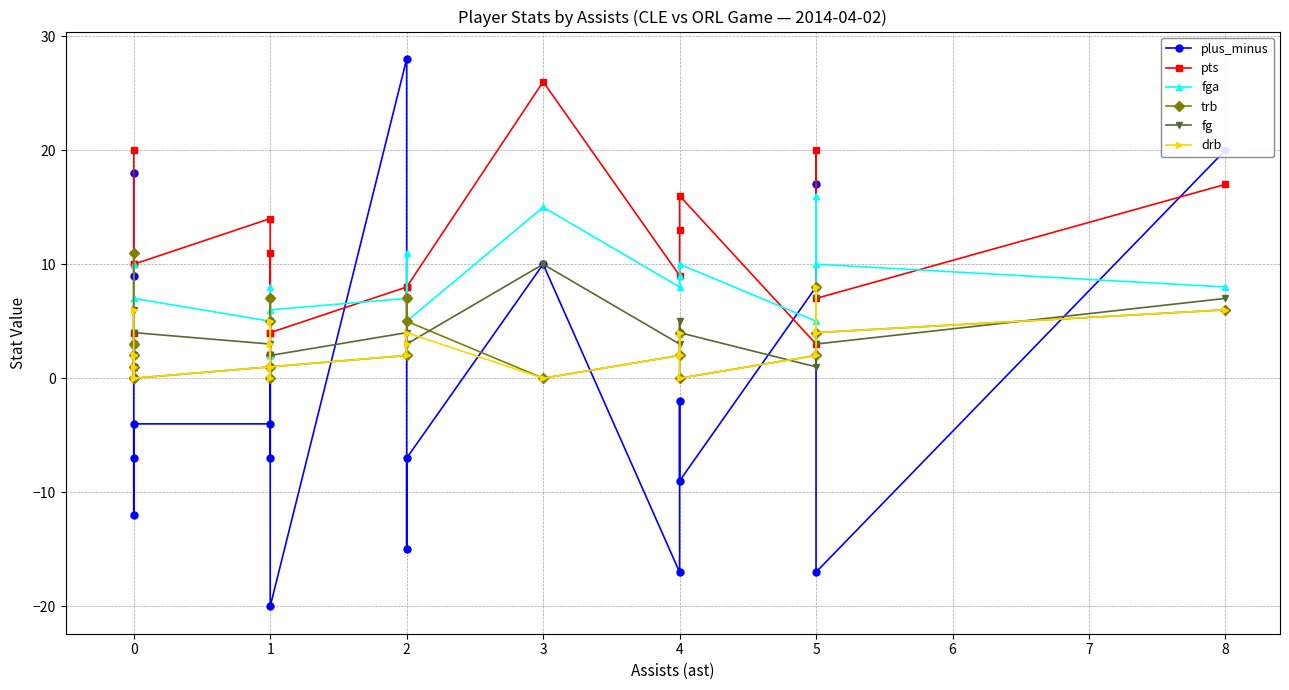

Reading left to right, extract all data points from this chart.

plus_minus: 18	9	2	-7	-12	-4	-4	2	-7	7	-20	28	-15	-7	10	-17	-2	-9	8	17	-17	20
pts: 20	4	1	3	10	10	14	4	2	11	4	8	7	8	26	9	13	16	3	20	7	17
fga: 10	3	0	3	7	7	5	2	2	8	6	7	11	5	15	8	9	10	5	16	10	8
trb: 11	3	0	1	2	0	1	0	5	7	1	2	7	5	0	2	4	0	2	8	4	6
fg: 6	2	0	1	4	4	3	2	1	5	2	4	3	3	10	3	5	4	1	7	3	7
drb: 6	2	0	1	2	0	1	0	3	5	1	2	3	4	0	2	4	0	2	8	4	6